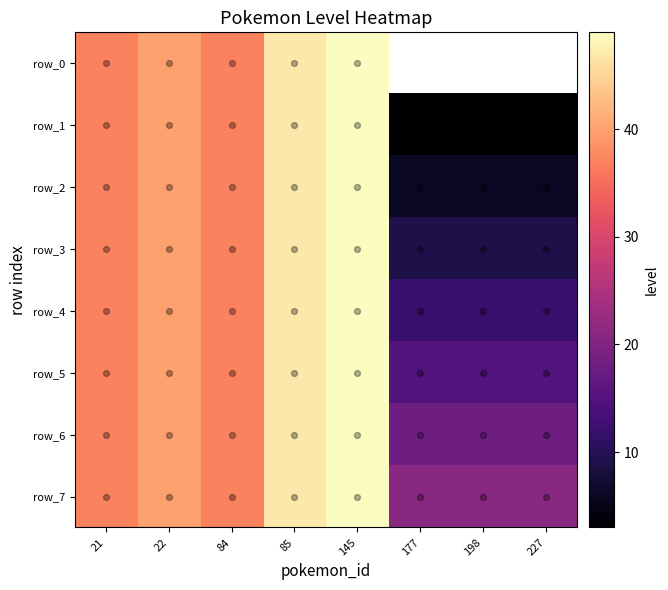

What is the highest value of the row_6 series?

49.0